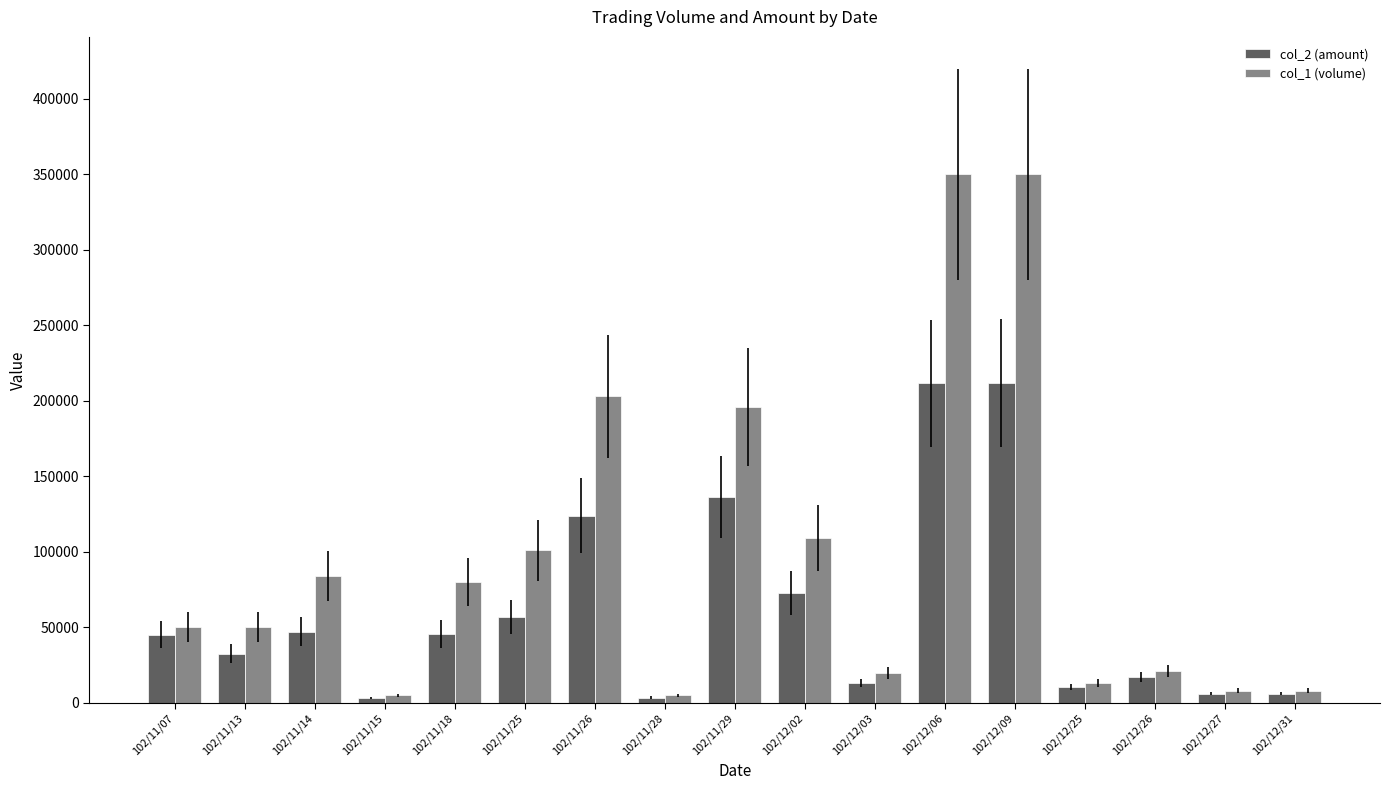

What is the total value across all series at 102/11/29?

332220